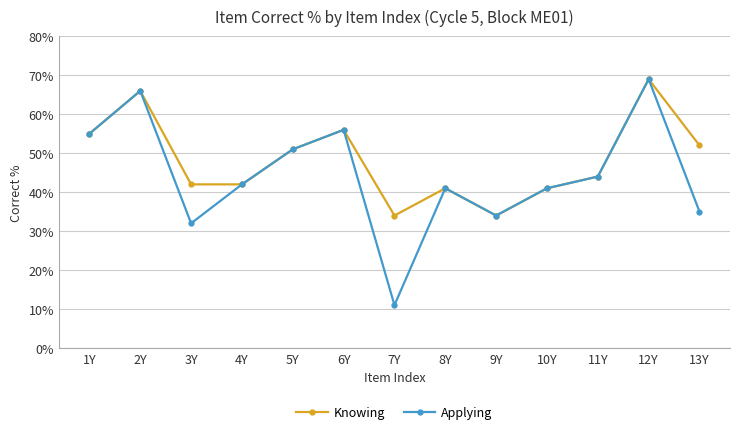

What is the difference between the maximum and minimum values in the Knowing series?

35